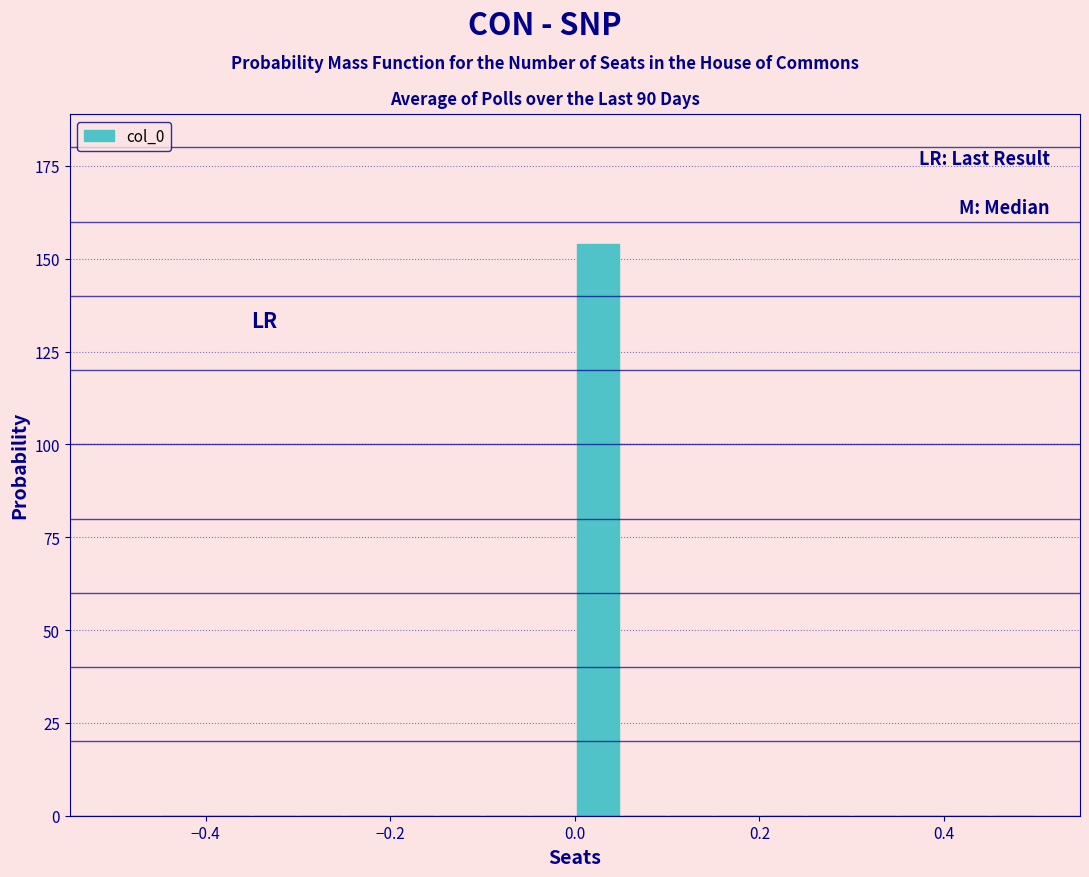

Around what value on the x-axis is the tallest bar? Give the approximate position of its centre, as read against the axis.

0.02